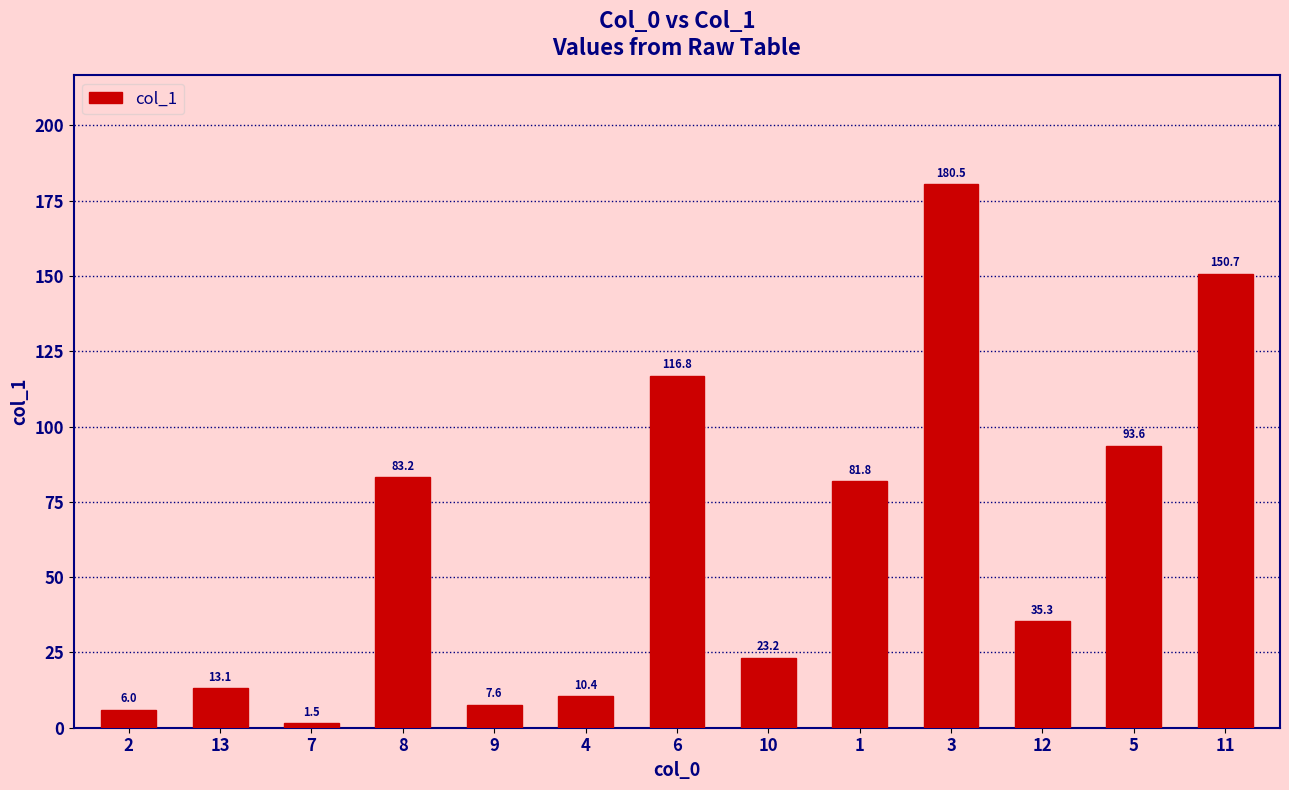

Reading right to left, list all the values displayed in this chart.

150.7	93.6	35.3	180.5	81.8	23.2	116.8	10.4	7.6	83.2	1.5	13.1	6.0